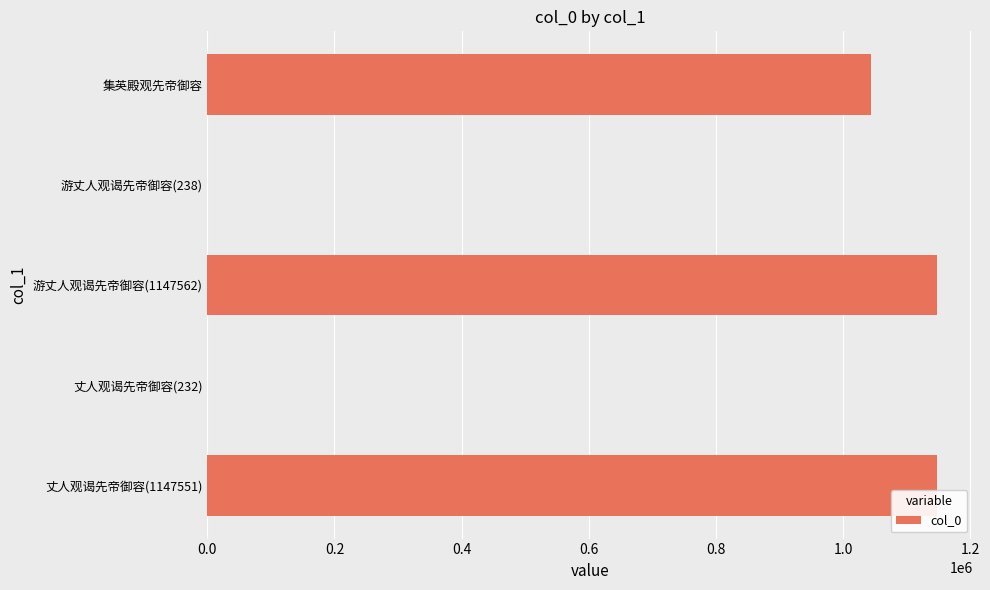

Is it true that the value at 游丈人观谒先帝御容(1147562) is 1616192?

False